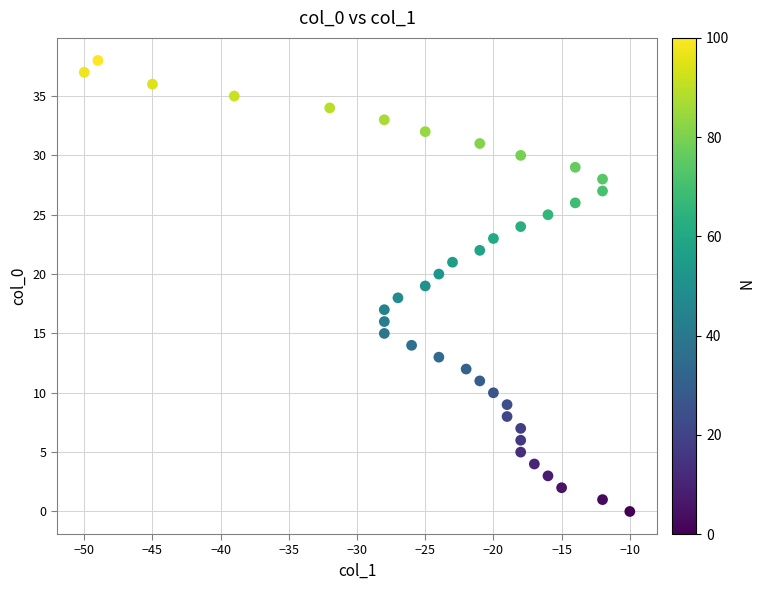

What is the range of X values (max minus min)?

40